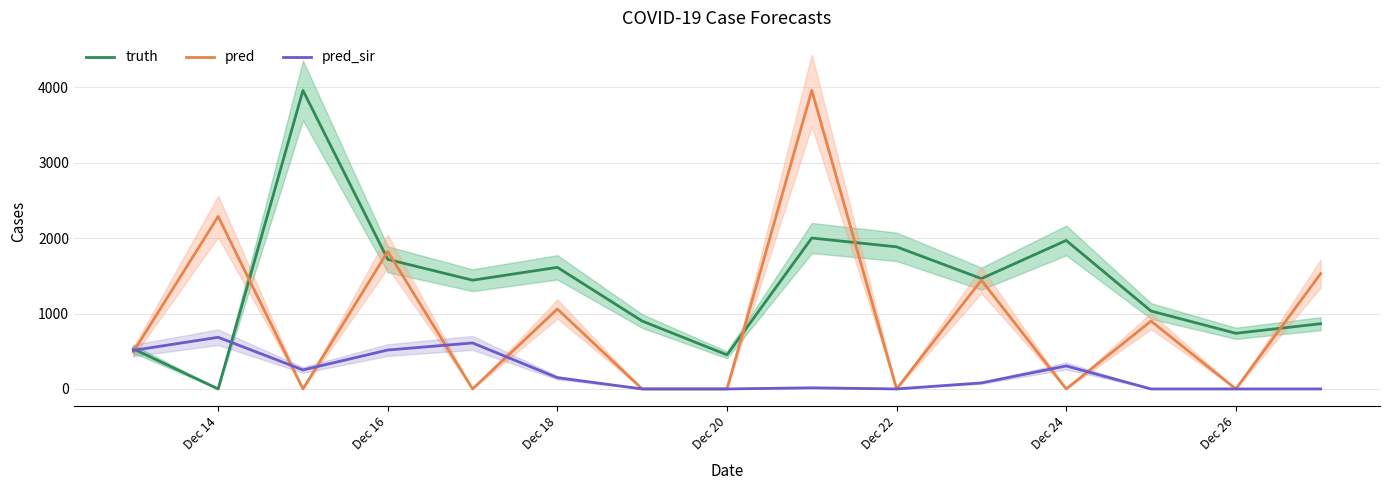

What is the highest value of the pred_sir series?

685.0